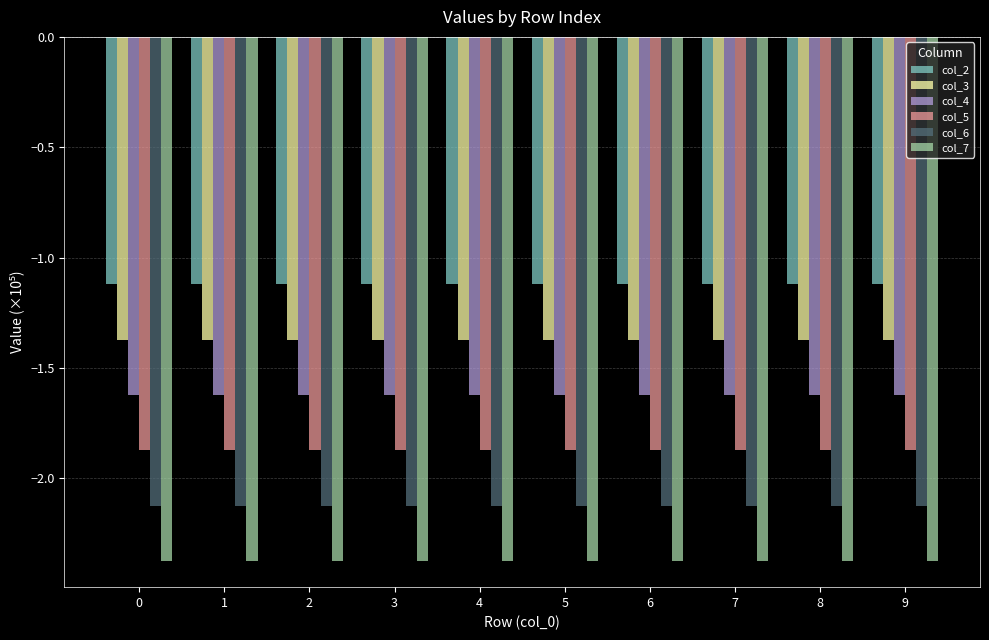

Is it true that col_6 equals -0.6 at 0?

False